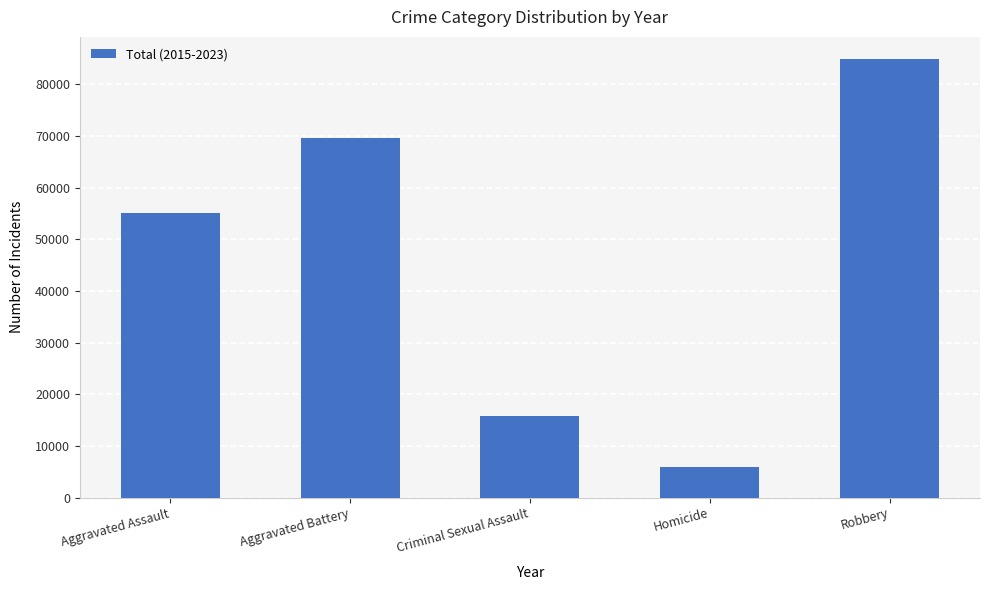

True or false: the data shows 15830 at Criminal Sexual Assault.

True